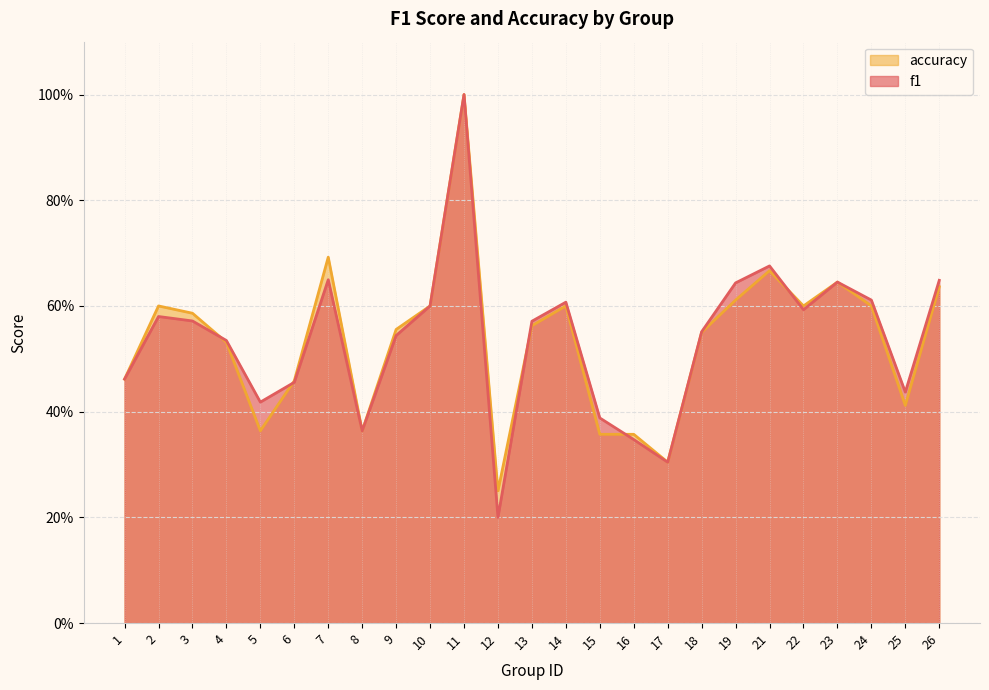

Reading right to left, what are all the values shown in this chart?

f1: 26=0.6	25=0.4	24=0.6	23=0.6	22=0.6	21=0.7	19=0.6	18=0.6	17=0.3	16=0.3	15=0.4	14=0.6	13=0.6	12=0.2	11=1.0	10=0.6	9=0.5	8=0.4	7=0.6	6=0.5	5=0.4	4=0.5	3=0.6	2=0.6	1=0.5
accuracy: 26=0.6	25=0.4	24=0.6	23=0.6	22=0.6	21=0.7	19=0.6	18=0.6	17=0.3	16=0.4	15=0.4	14=0.6	13=0.6	12=0.2	11=1.0	10=0.6	9=0.6	8=0.4	7=0.7	6=0.5	5=0.4	4=0.5	3=0.6	2=0.6	1=0.5